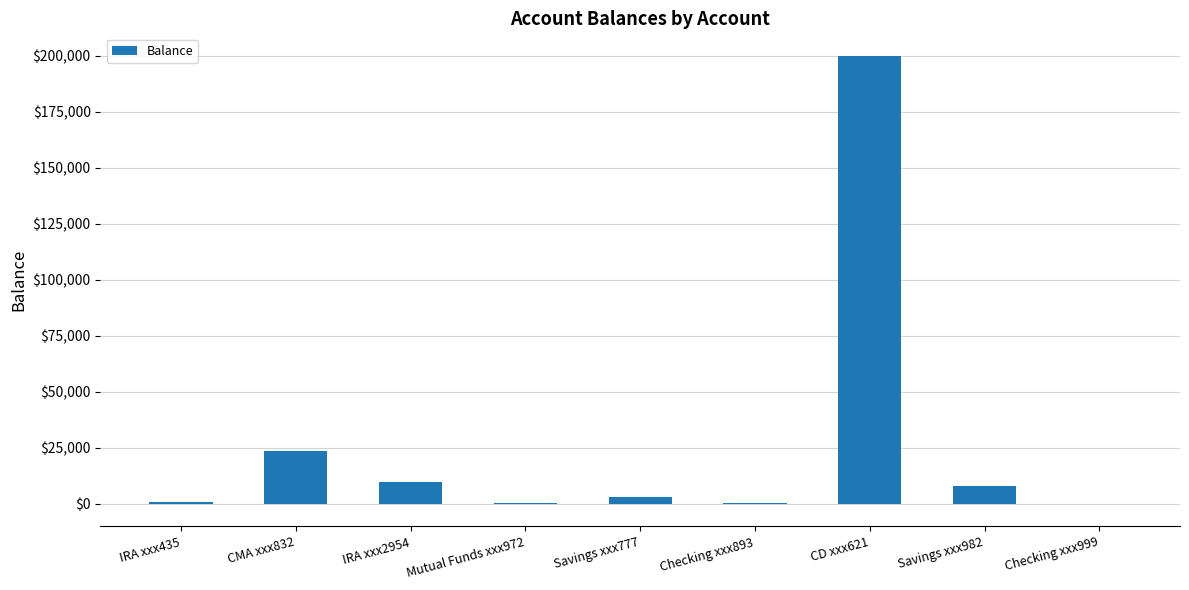

True or false: the data shows 500.0 at Mutual Funds xxx972.

True